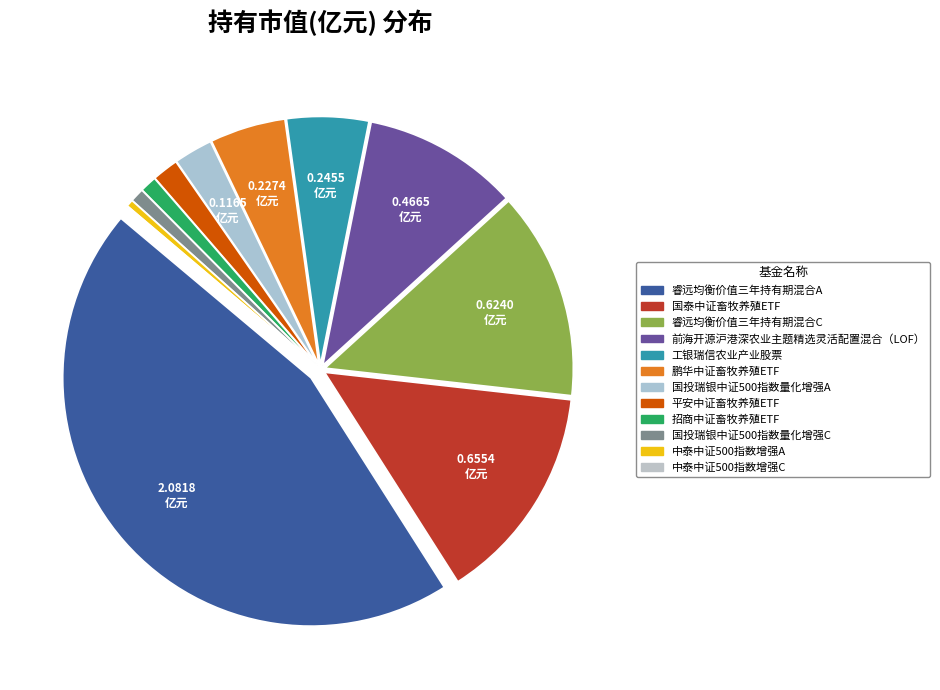

What percentage is NOT represented by 鹏华中证畜牧养殖ETF?

95.1%